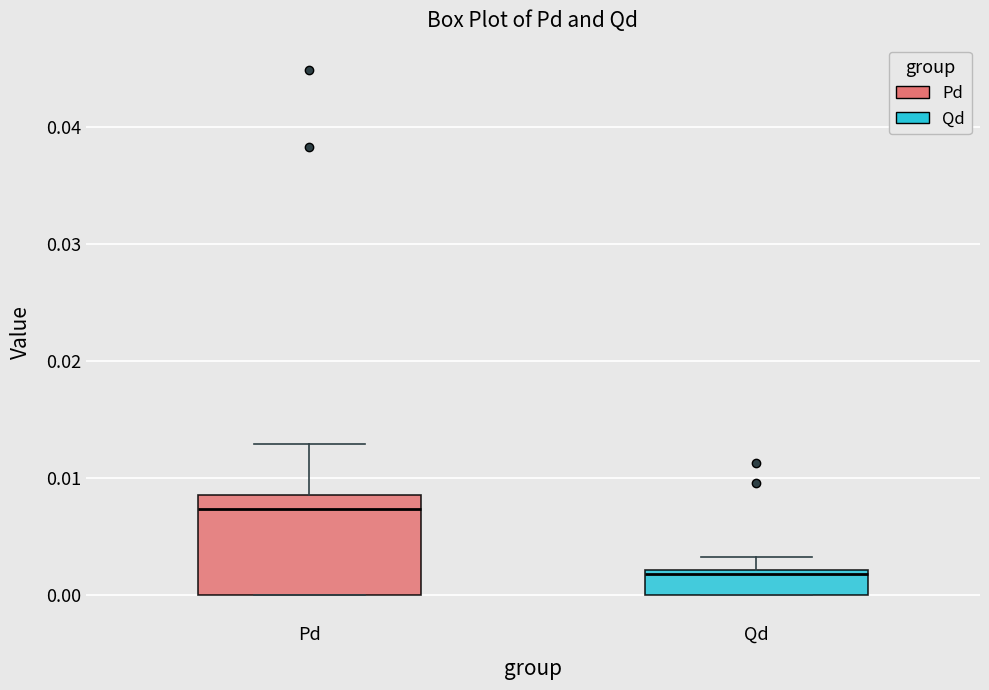

Where does the upper whisker of the box for Qd end on the y-axis? The values are not printed on the chart, so give them approximately, as read against the axis.

0.003